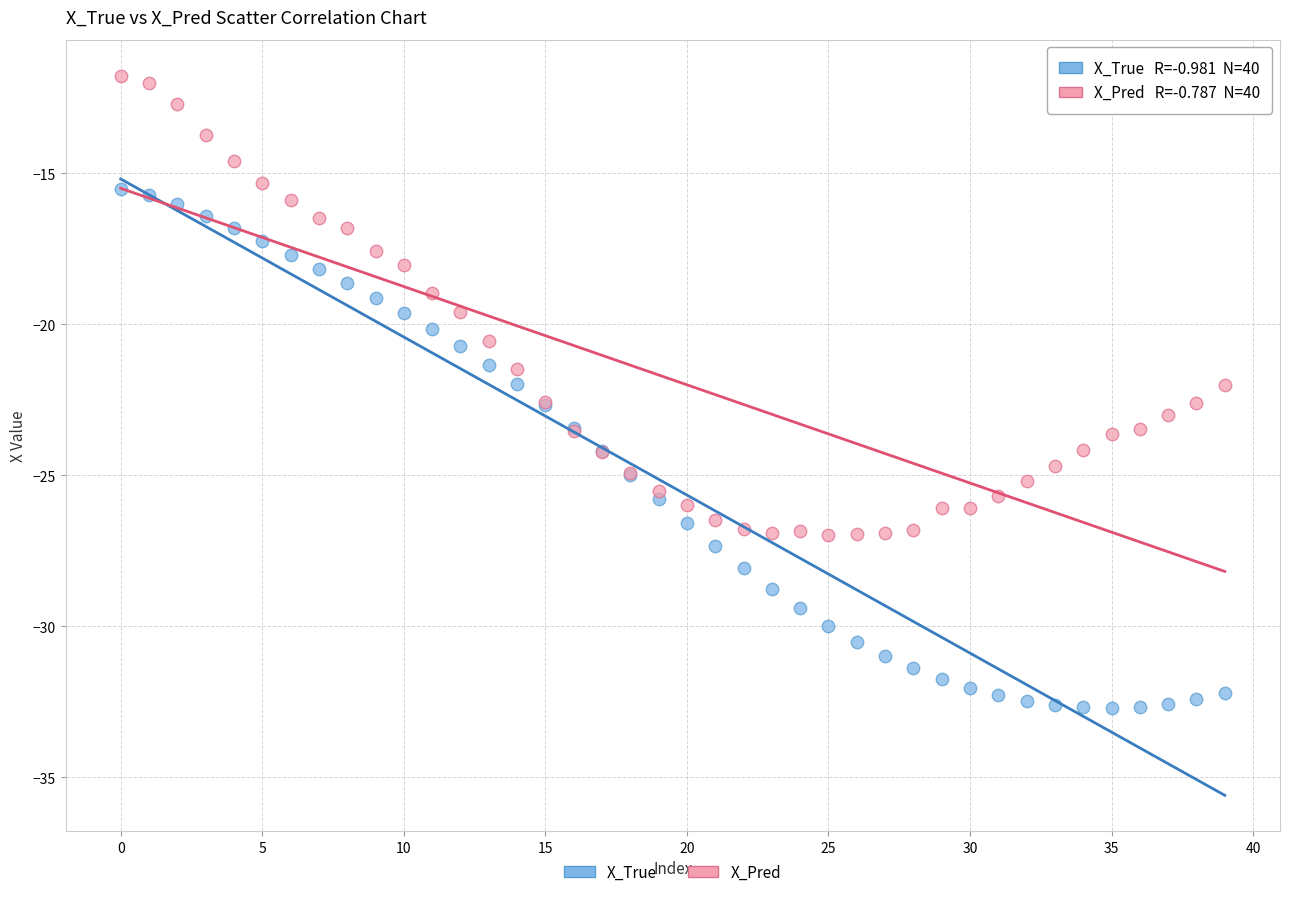

What are all the series names shown in the legend?

X_True, X_Pred